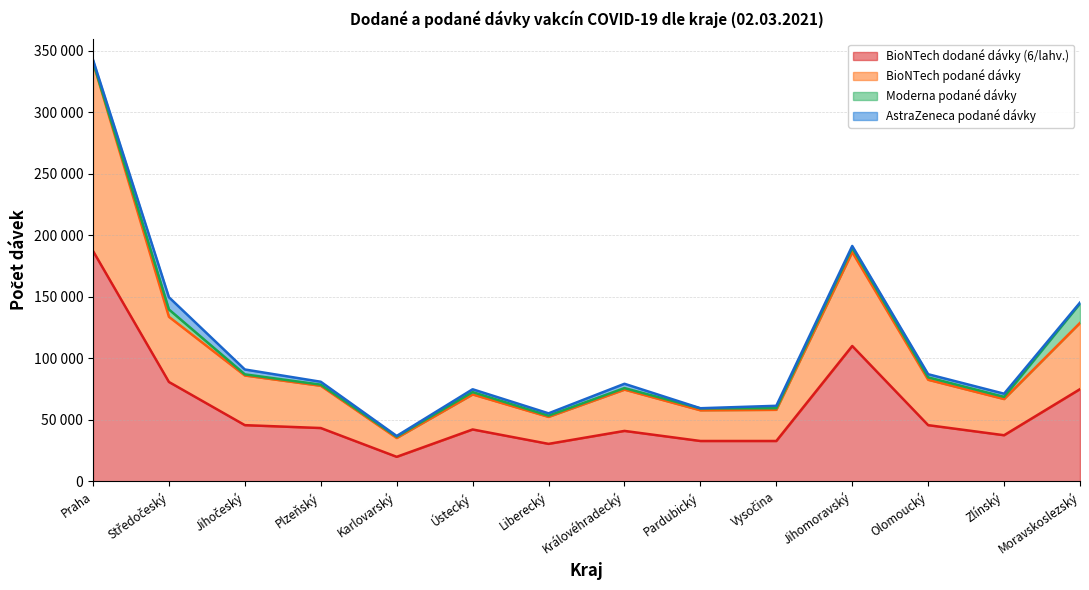

Read the BioNTech dodané dávky (6/lahv.) value at Plzeňský, to the nearest 50.

43300